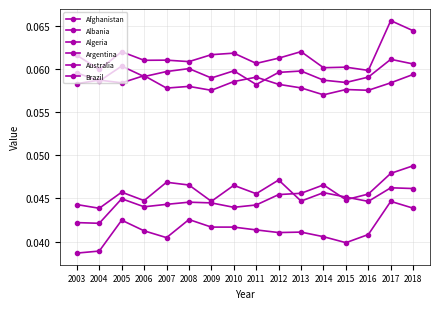

How many distinct data groups are displayed?

6